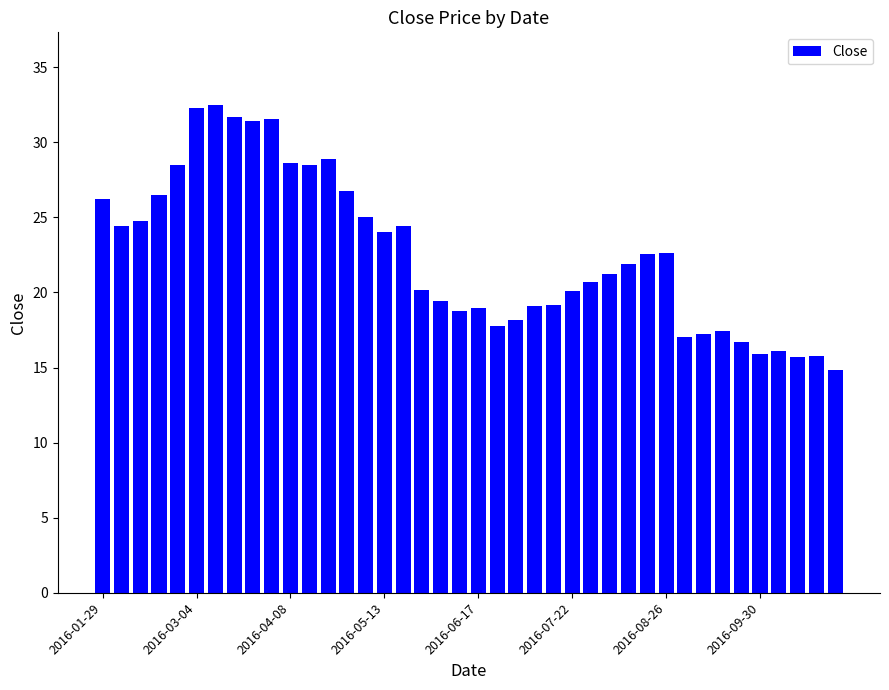

How many data points are less than 21?

19